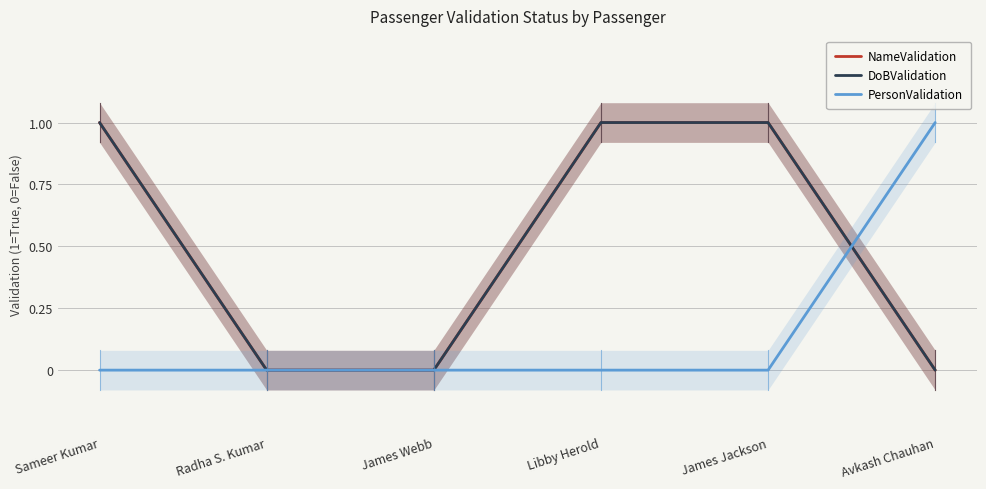

The value of NameValidation at Radha S. Kumar is 0. True or false?

True